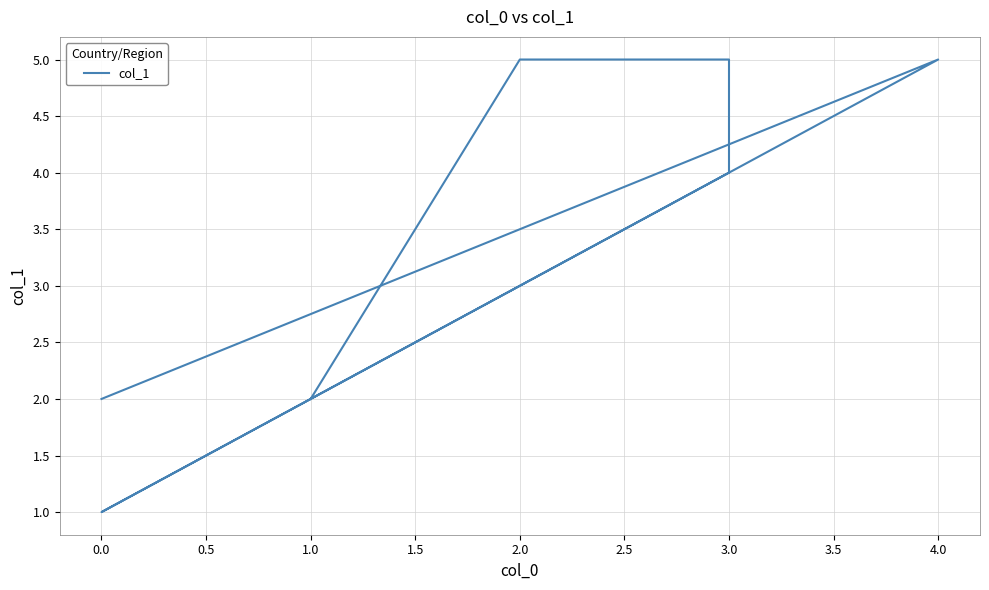

How many values are between 2 and 5?

6